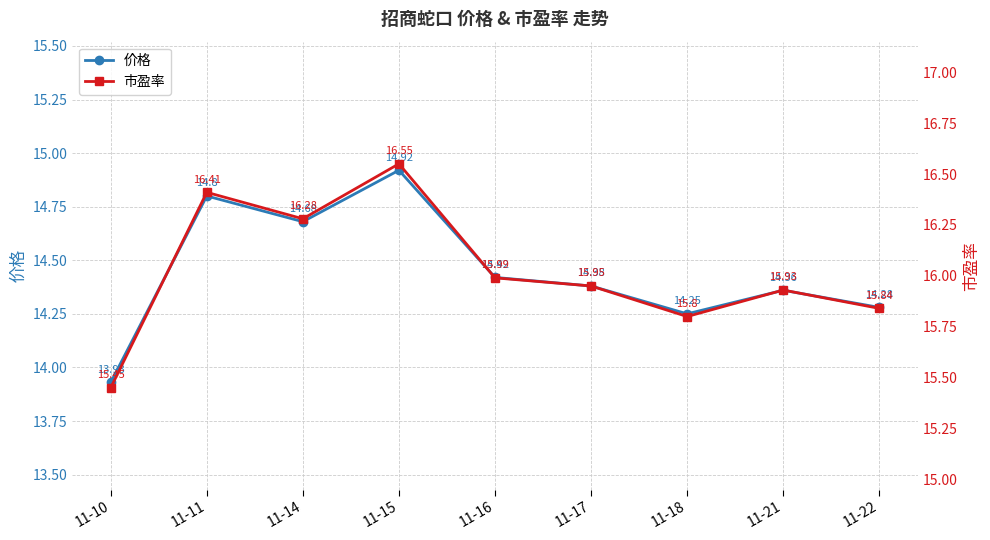

Rank the series by their average value, from highest to lowest.

市盈率, 价格